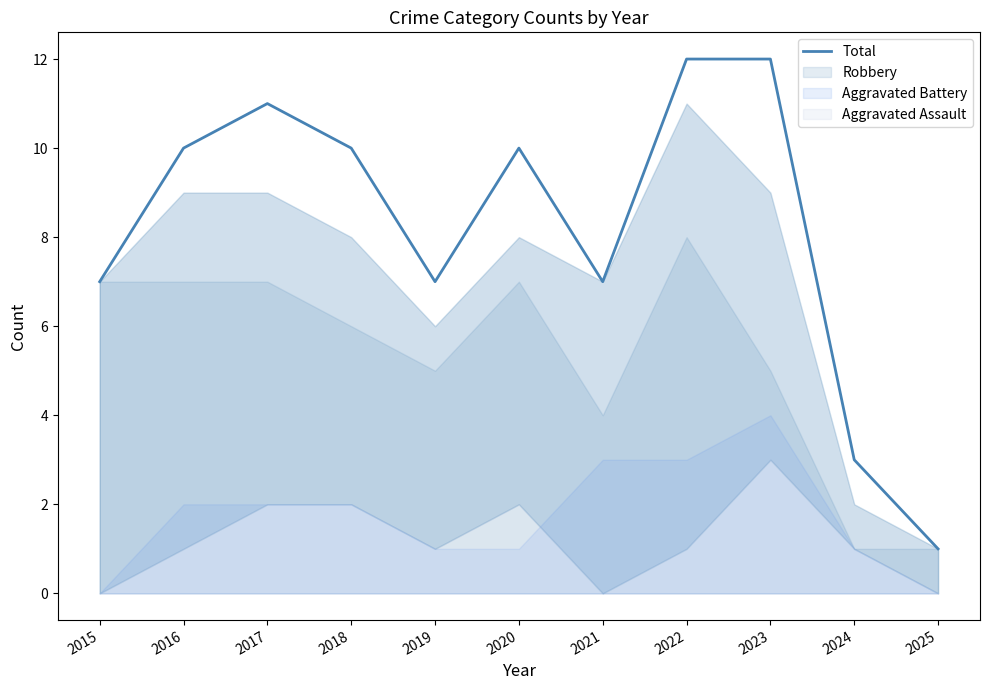

What is the greatest value displayed?

12